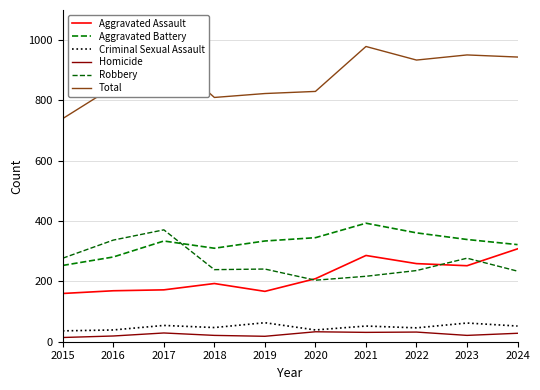

Is it true that Aggravated Battery equals 631 at 2022?

False